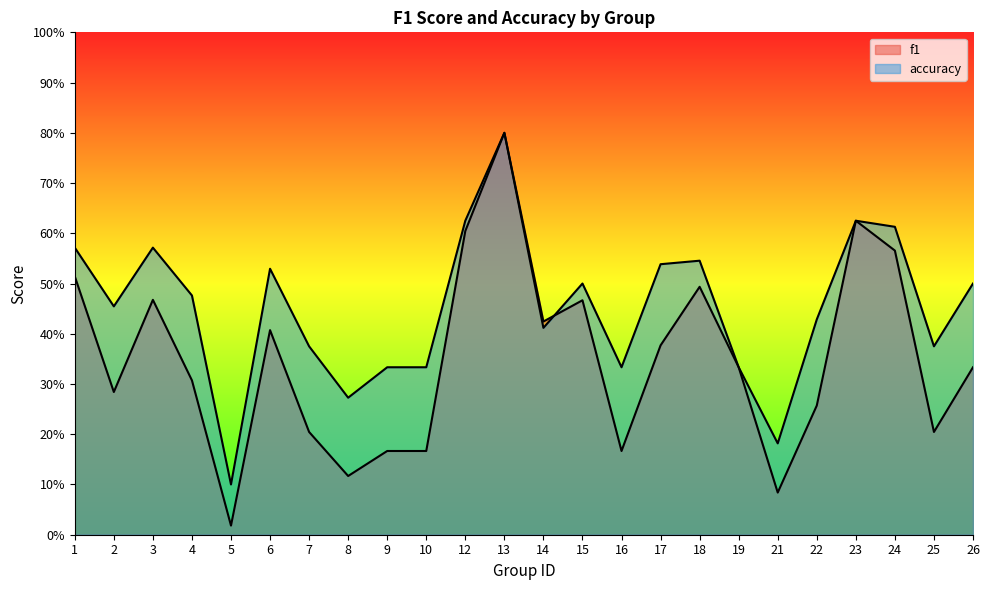

How many lines are shown in the chart?

2